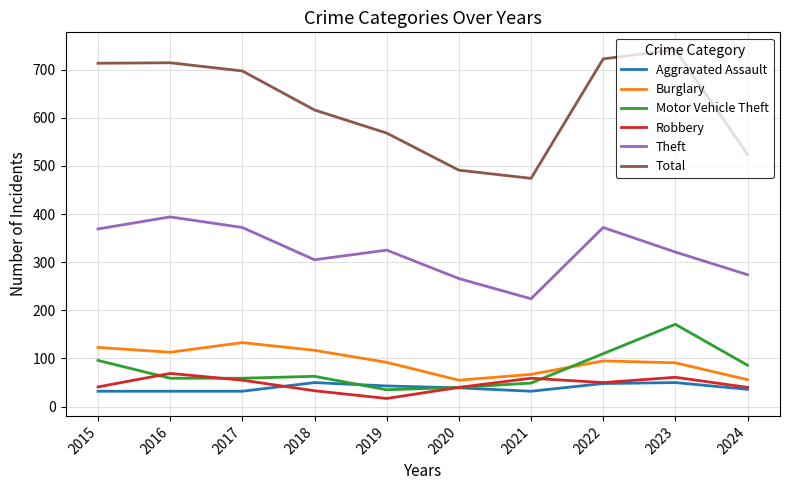

Is this an area chart (filled region under the line)?

No